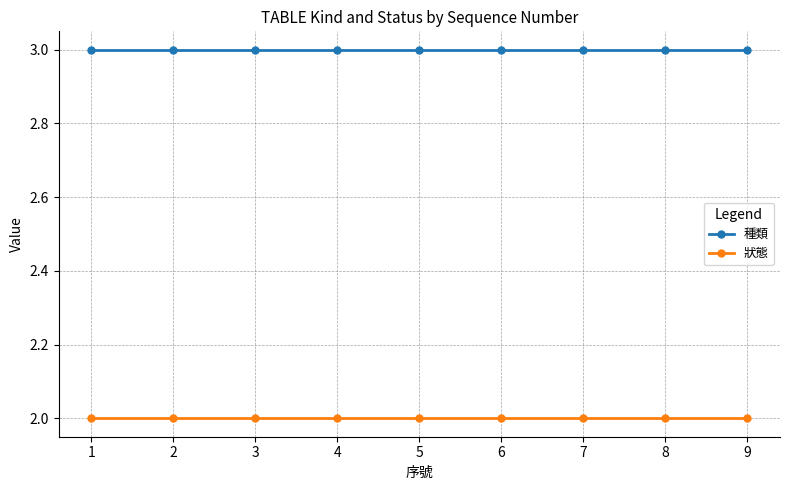

At how many categories does at least one series exceed 2?

9